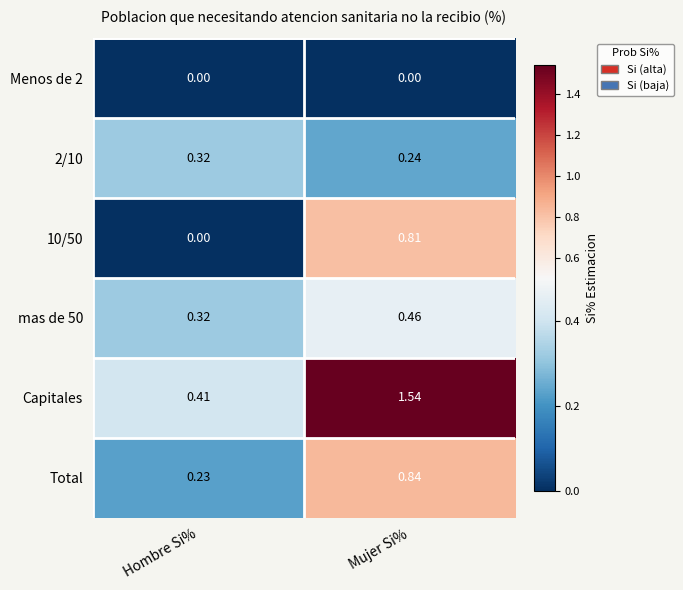

Which series has the largest total across all categories?

Capitales